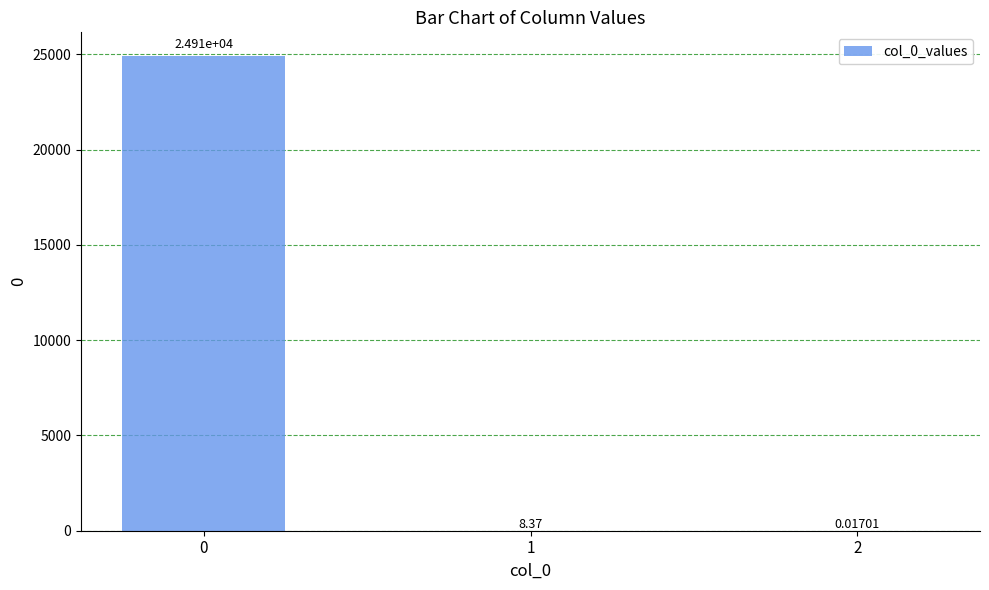

What is the sum of all values?

24916.7